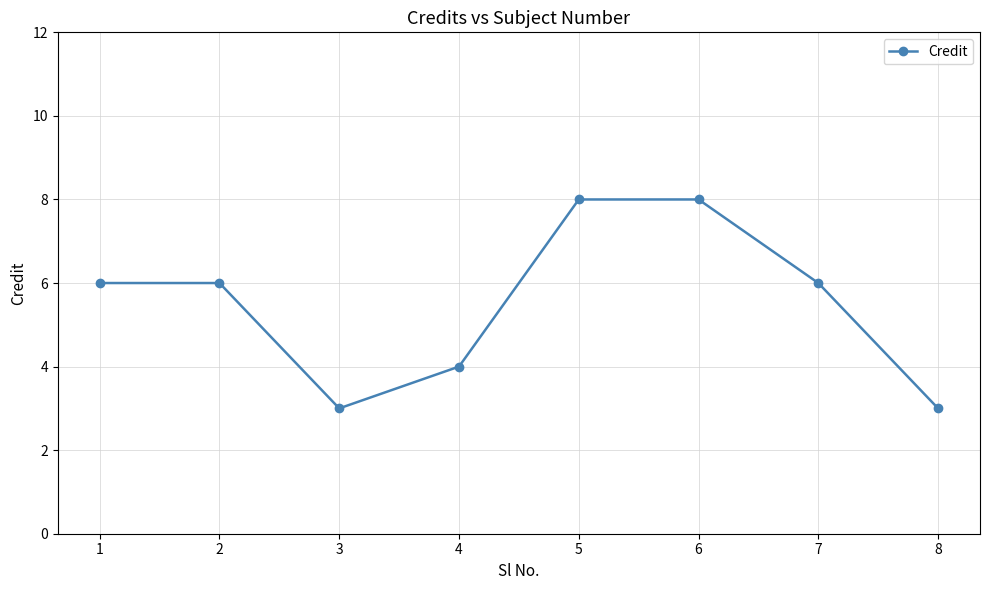

The value at 2 is 6. True or false?

True